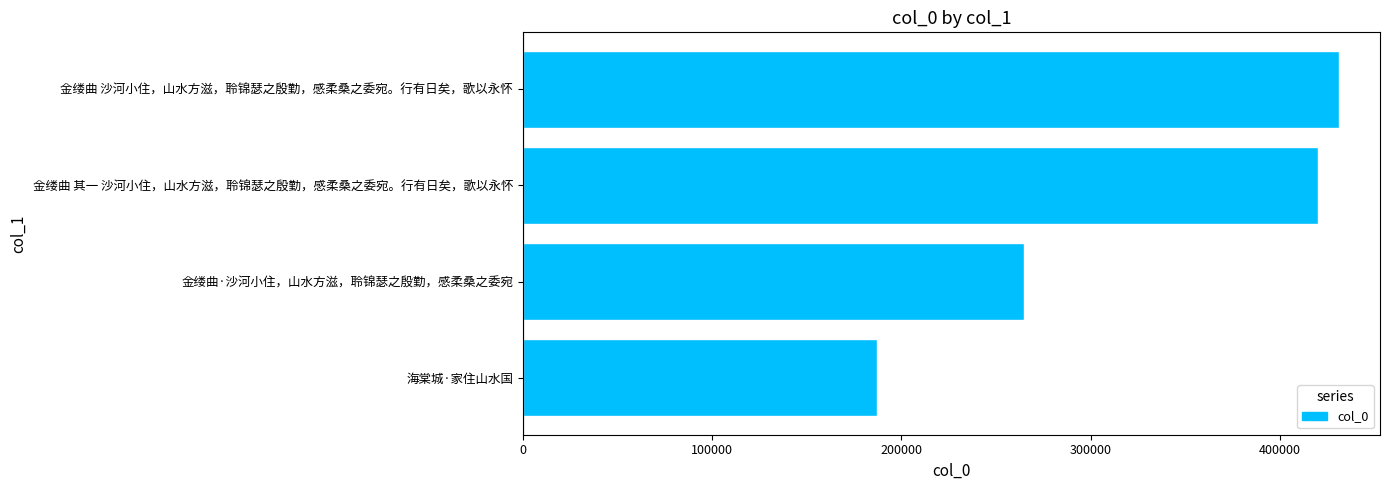

Rank the categories by value from lowest to highest.

海棠城·家住山水国, 金缕曲·沙河小住，山水方滋，聆锦瑟之殷勤，感柔桑之委宛, 金缕曲 其一 沙河小住，山水方滋，聆锦瑟之殷勤，感柔桑之委宛。行有日矣，歌以永怀, 金缕曲 沙河小住，山水方滋，聆锦瑟之殷勤，感柔桑之委宛。行有日矣，歌以永怀